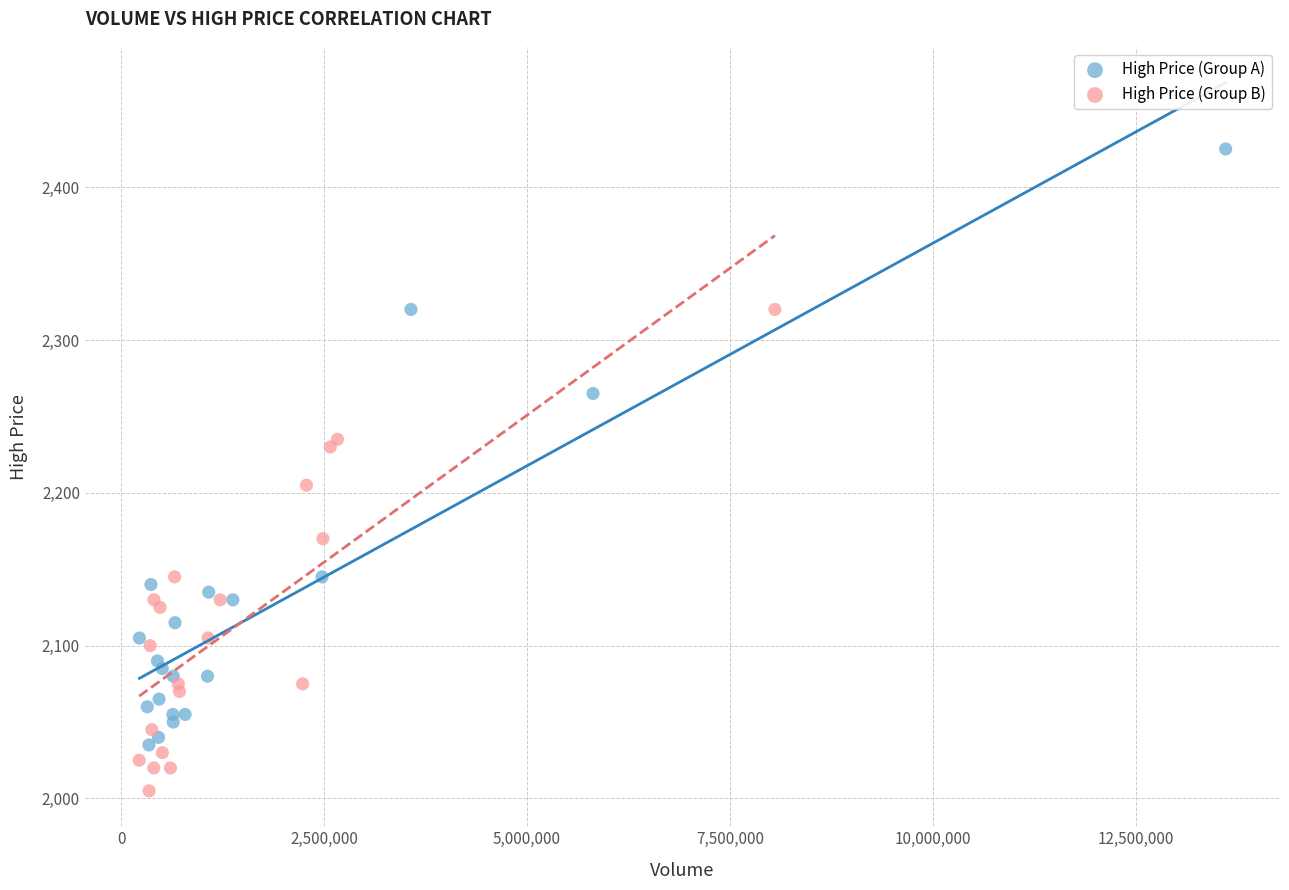

Which series reaches the minimum Y coordinate?

High Price (Group B)